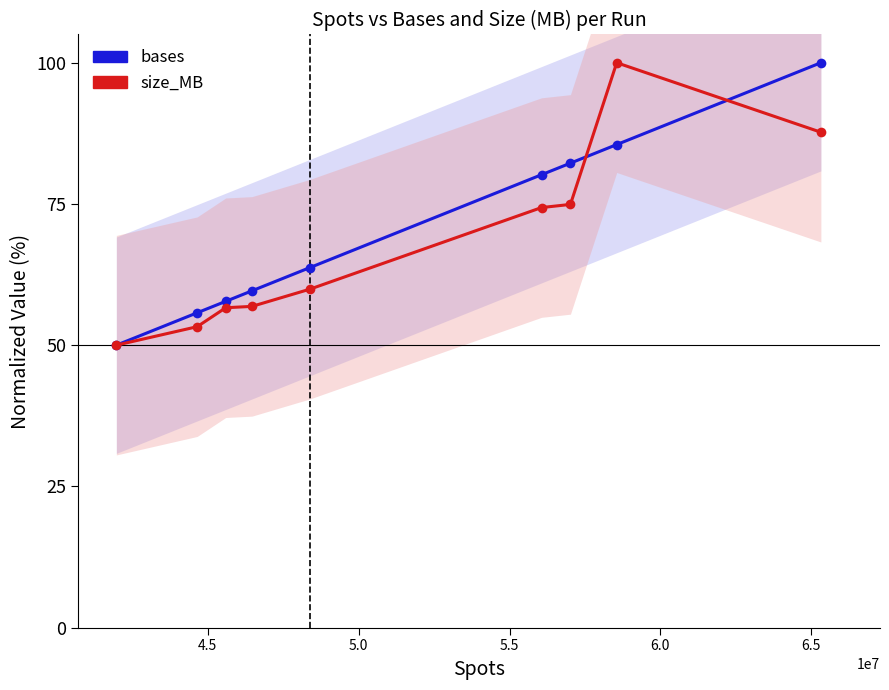

What is the sum of all bases values?

634.8